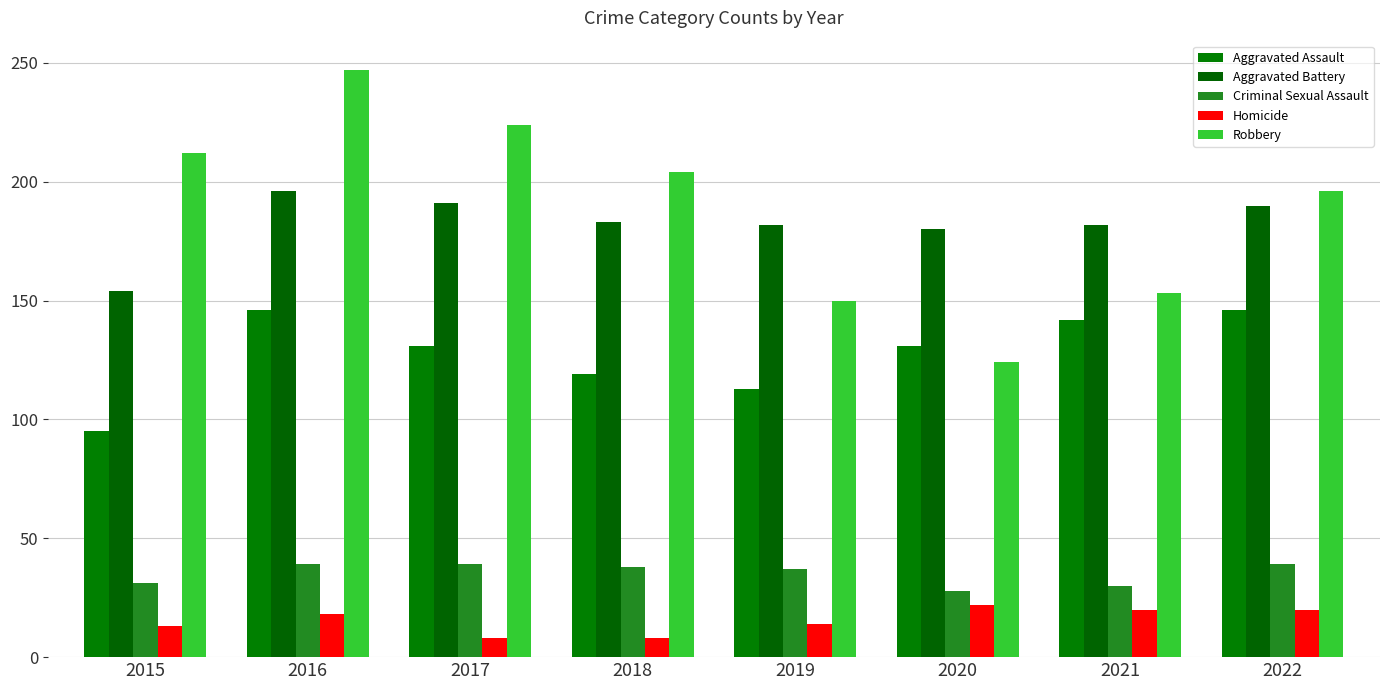

Is the value of Homicide at 2016 greater than the value of Aggravated Battery at 2022?

No